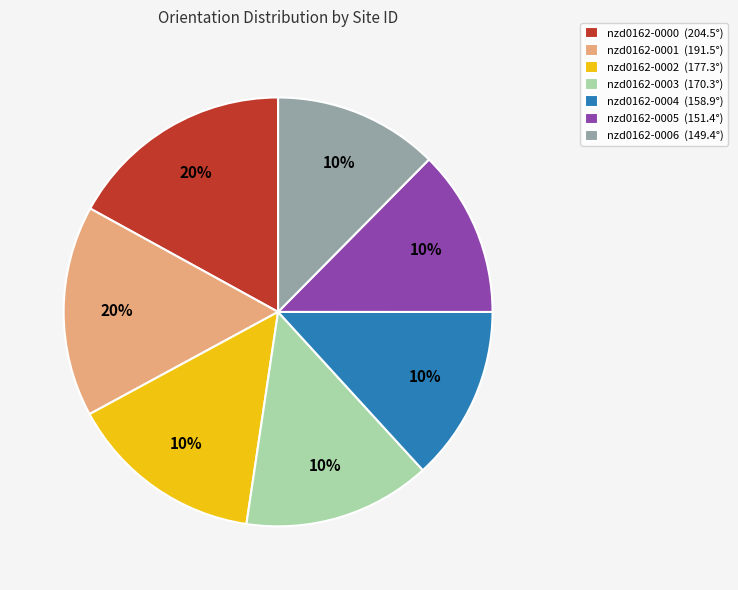

Is there a majority slice in this chart?

No